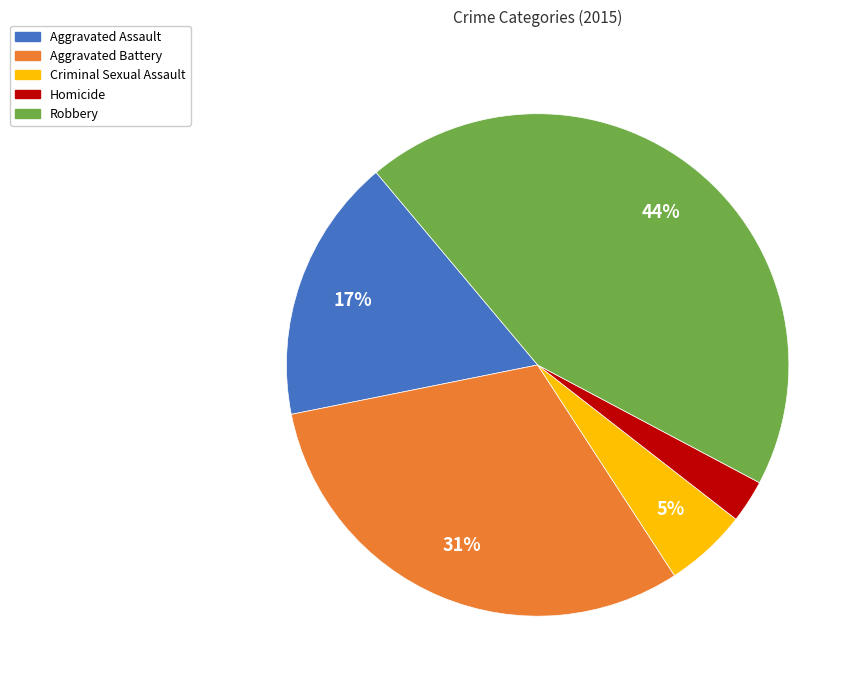

Is there a majority slice in this chart?

No